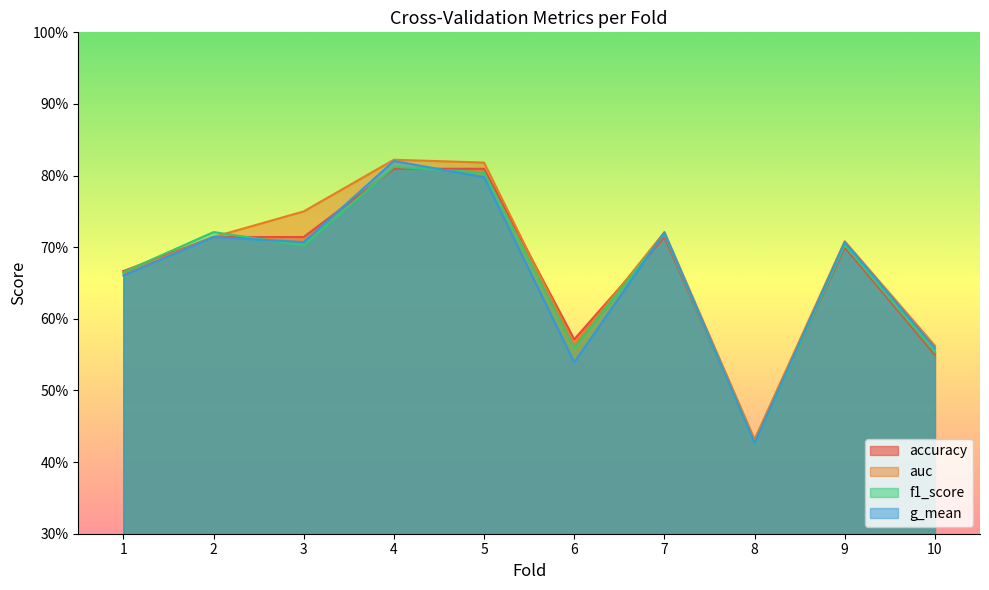

Count the number of categories in the chart.

10